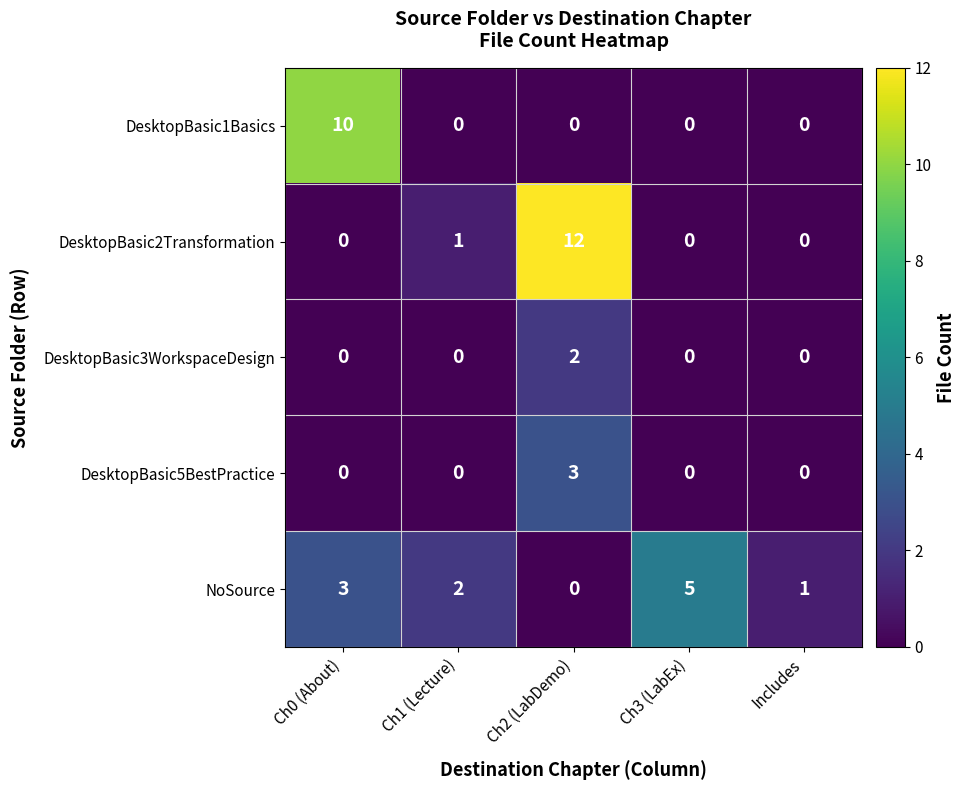

Which label corresponds to the largest value in the chart?

Ch2 (LabDemo)